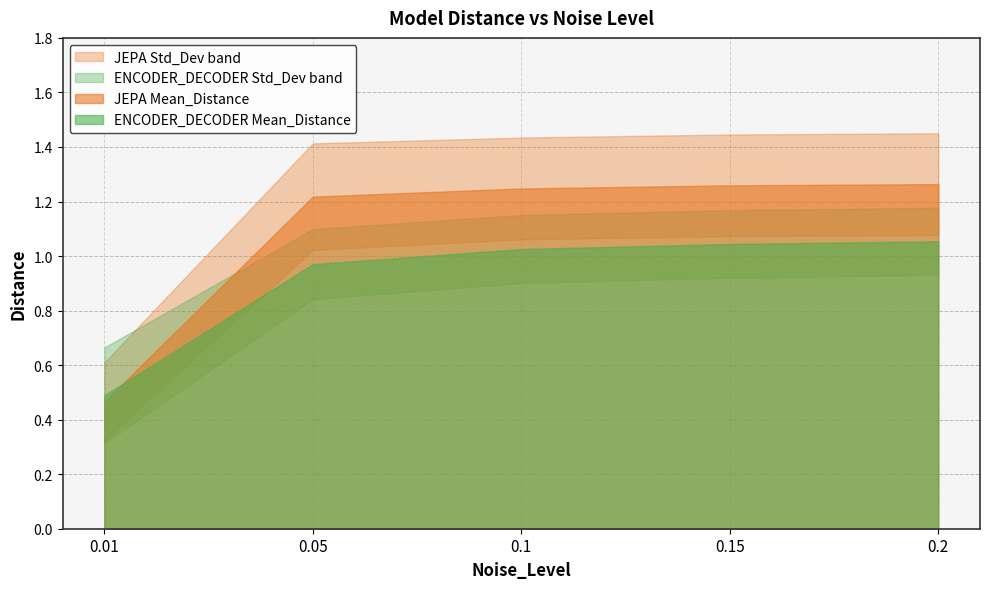

Is the value of JEPA Mean_Distance at 0.15 greater than the value of JEPA Std_Dev at 0.2?

Yes